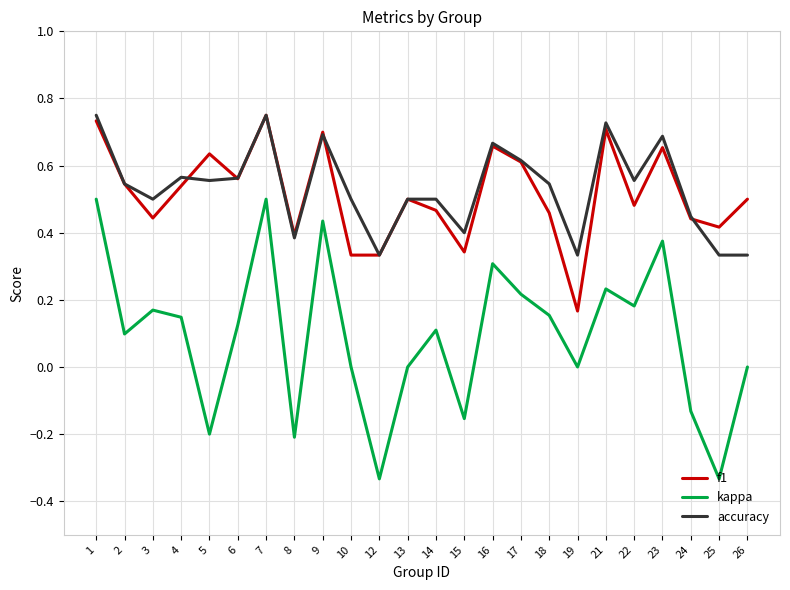

Is it true that f1 equals 0.7 at 13?

False